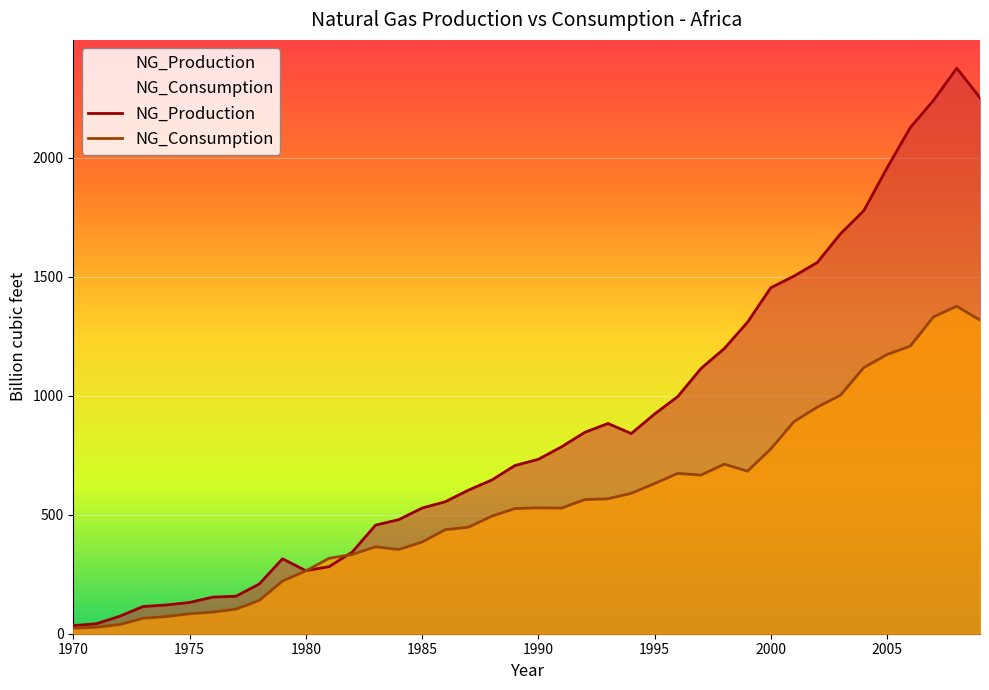

What is the difference between the maximum and minimum values in the NG_Consumption series?

1352.6